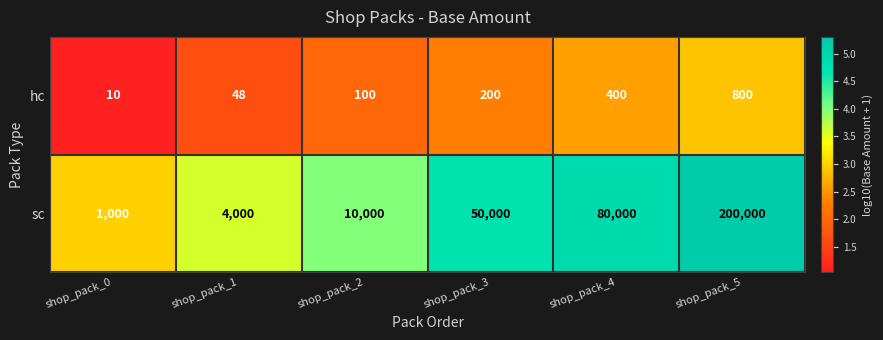

What is the spread (max minus min) of values at shop_pack_0?

990